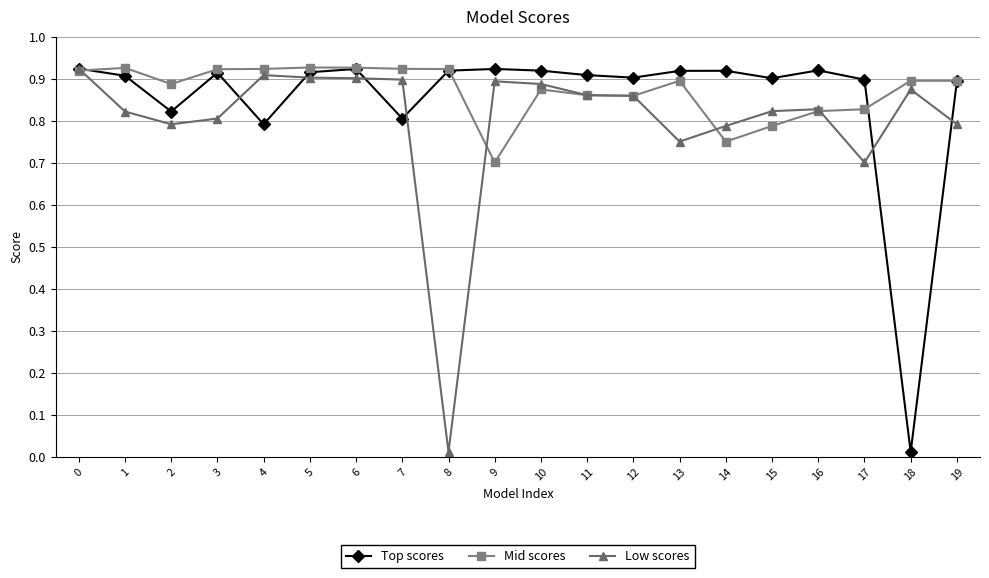

Which series changed the most between 0 and 13?

Low scores